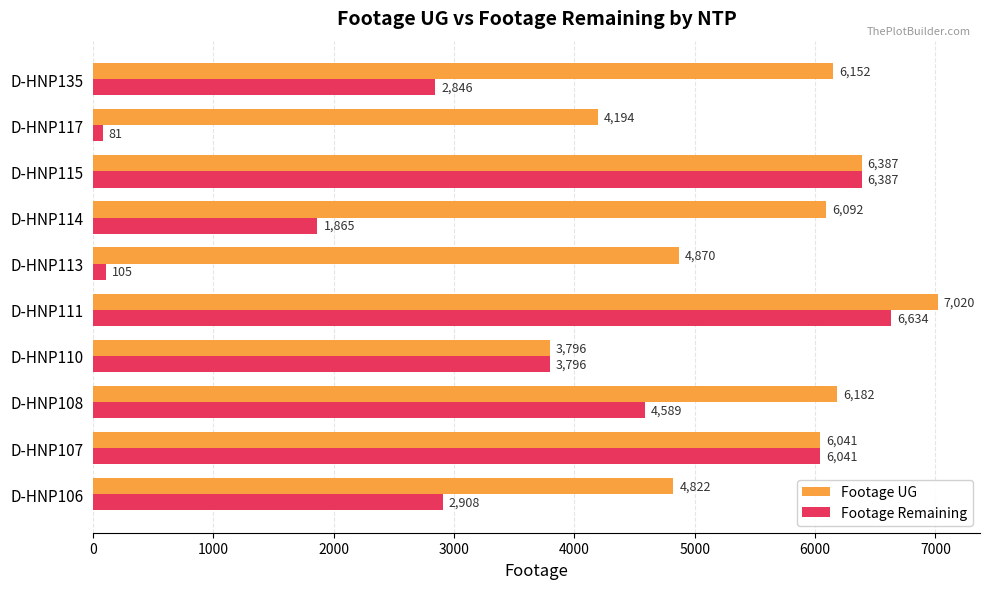

What is the total value across all series at D-HNP108?

10771